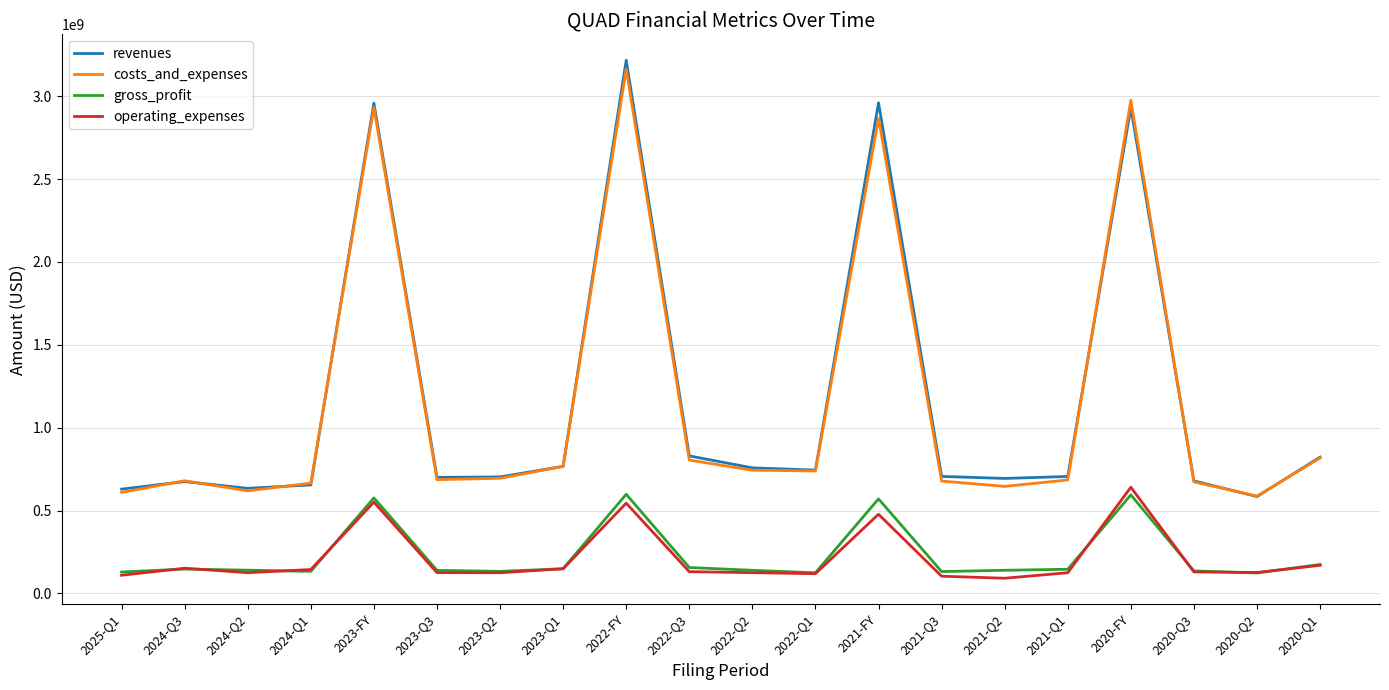

Where is operating_expenses nearest to the value 366250000?

2021-FY